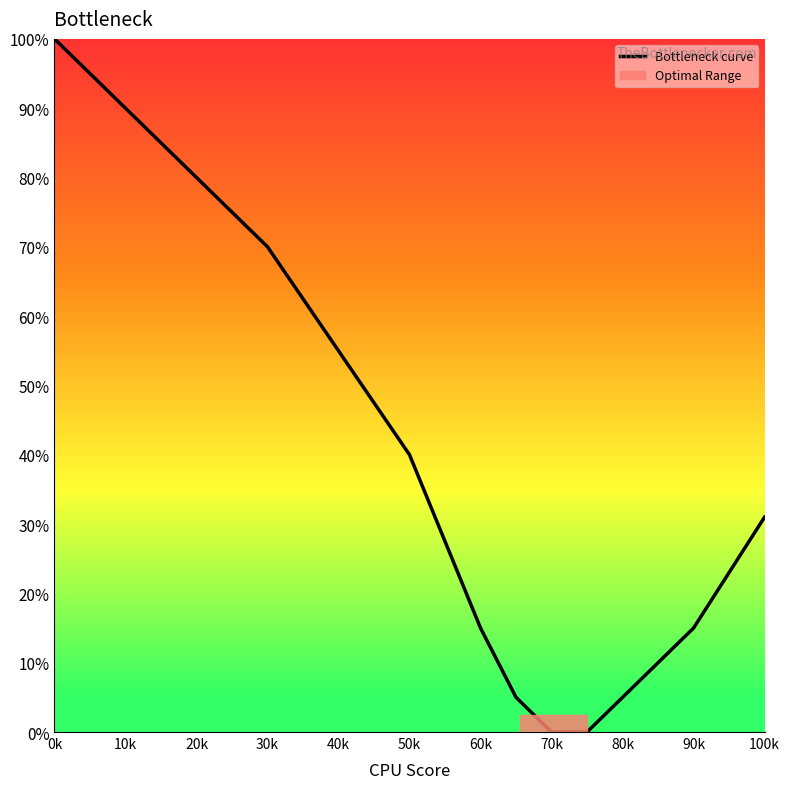

Reading left to right, what are all the values shown in this chart?

100	90	80	70	55	40	15	5	0	0	5	15	31